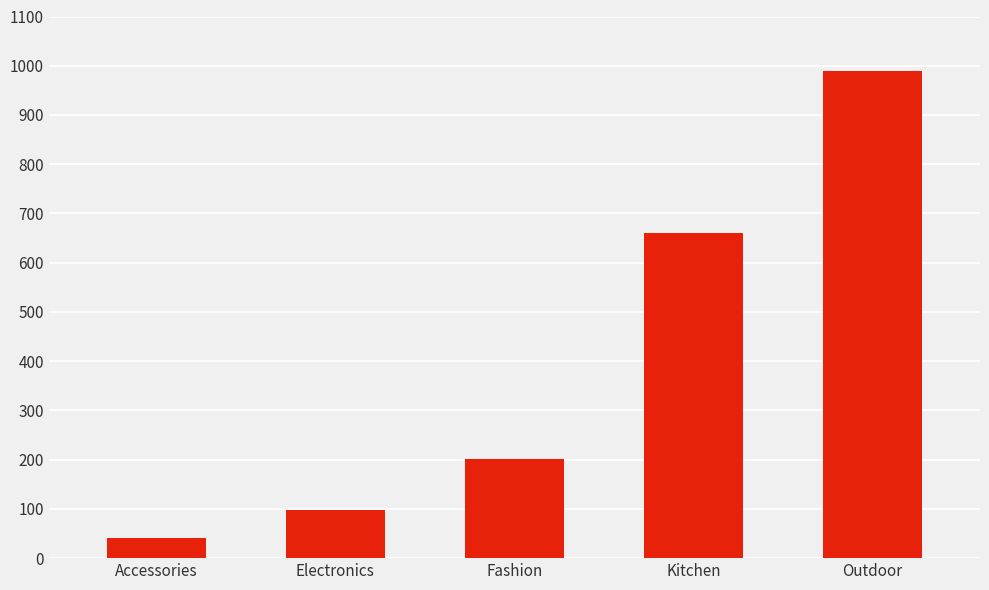

What is the sum of all values?

1988.8